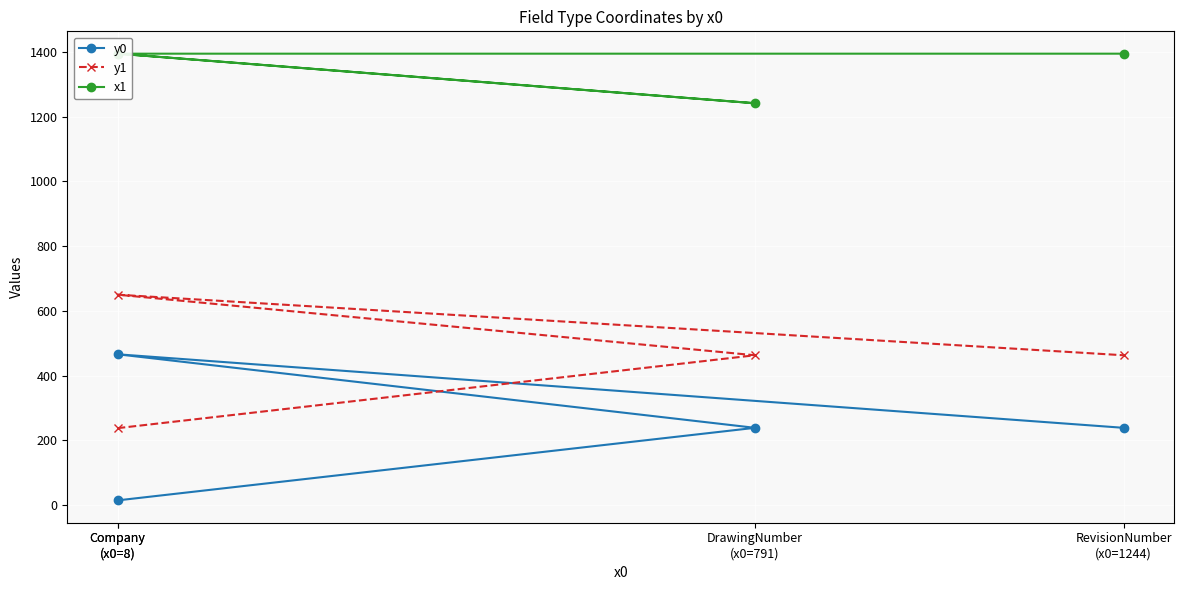

At which label is x1 closest to 1317?

DrawingNumber
(x0=791)